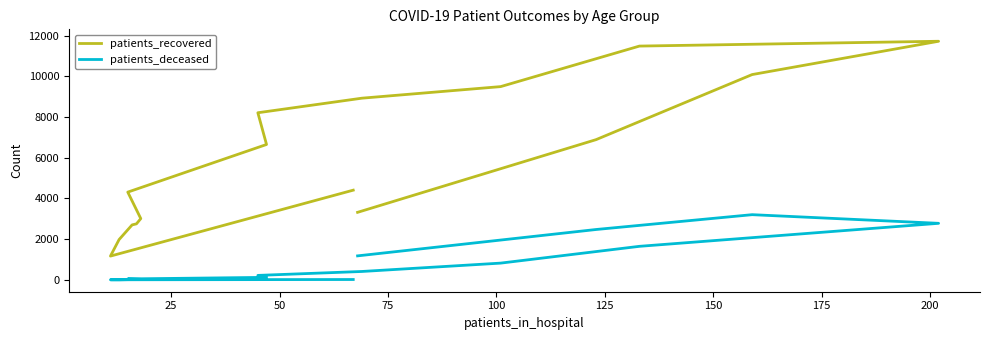

True or false: patients_deceased and patients_recovered intersect in this chart.

False